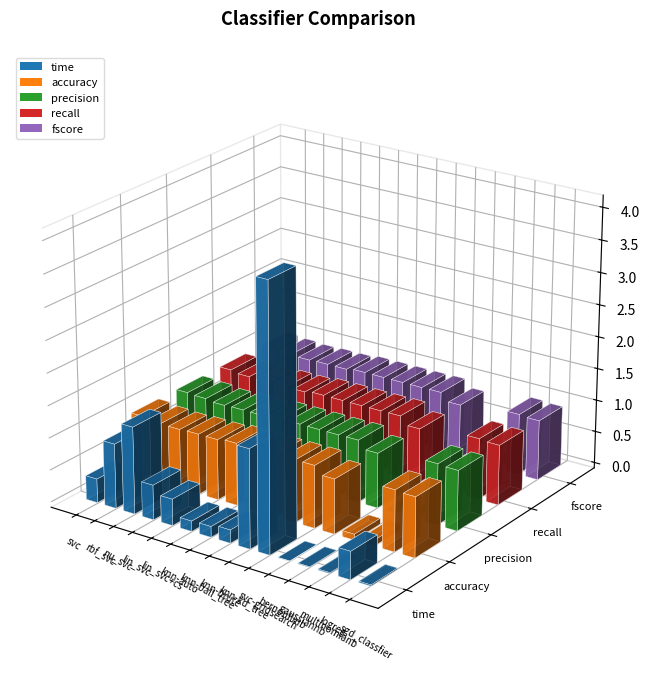

Which series has the largest total across all categories?

accuracy